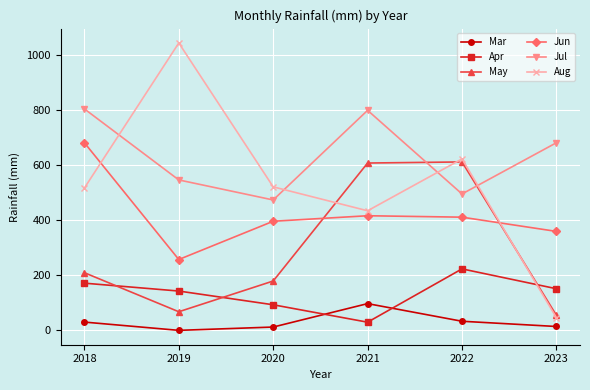

At how many categories does at least one series exceed 438?

6